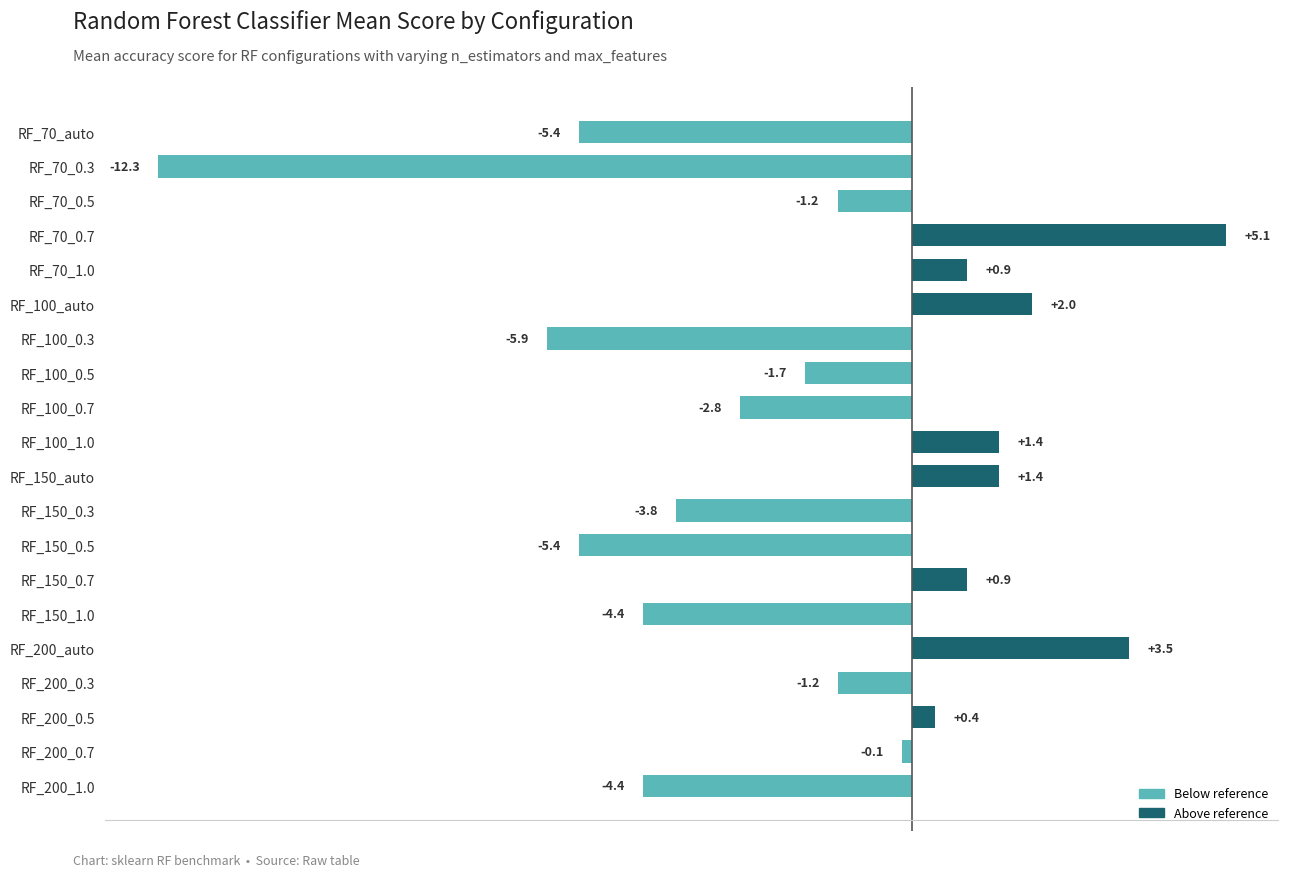

What is the label of the 1st bar from the top?

RF_70_auto